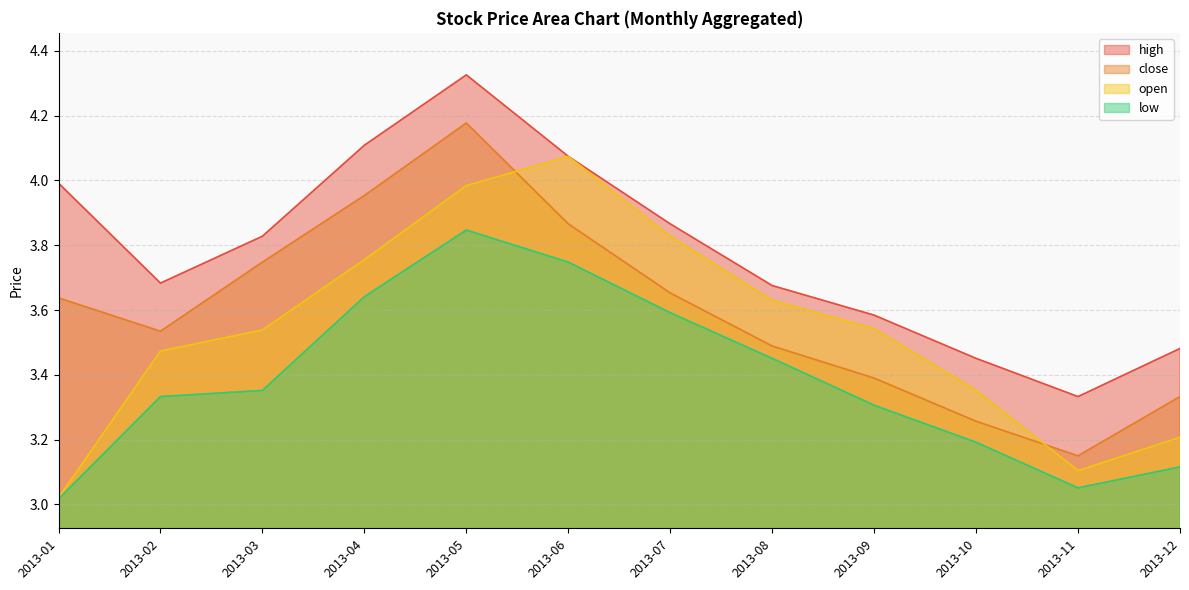

True or false: high and close intersect in this chart.

False